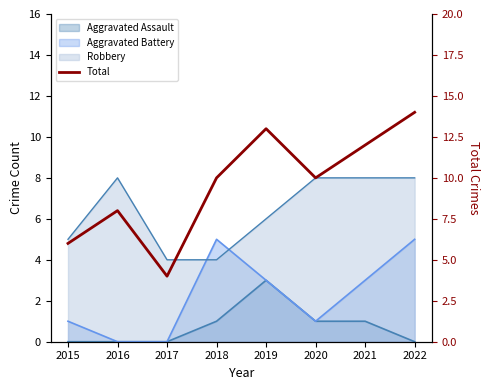

Where does the data first go above 10?

2019